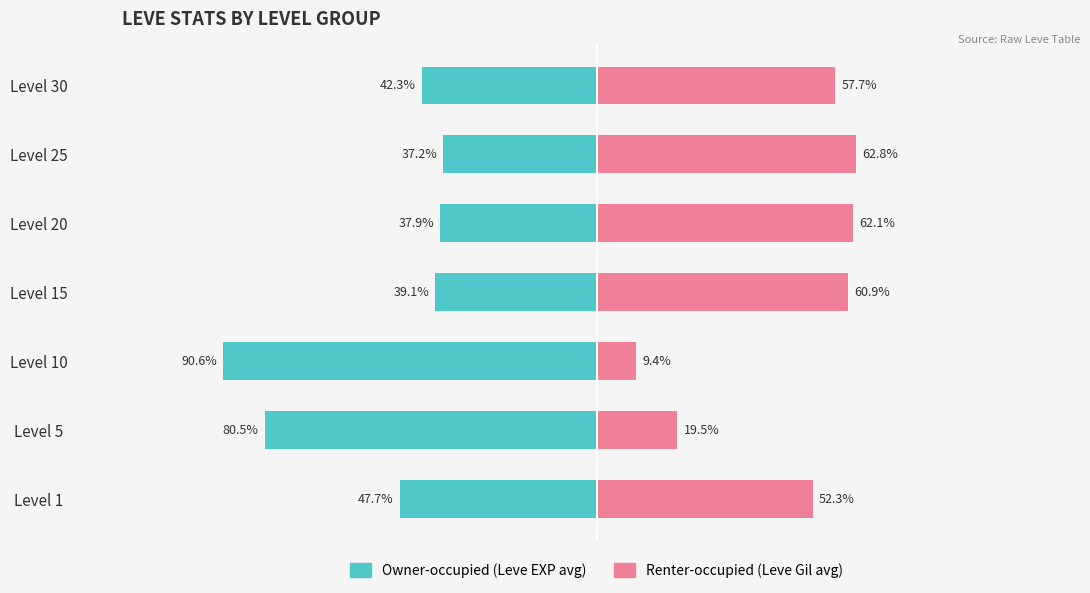

Which series changed the most between Level 10 and Level 15?

Renter-occupied (Leve Gil avg)